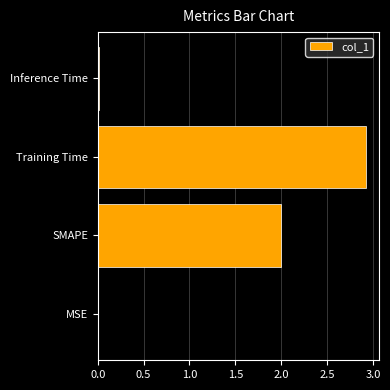

What is the sum of all values?

4.9